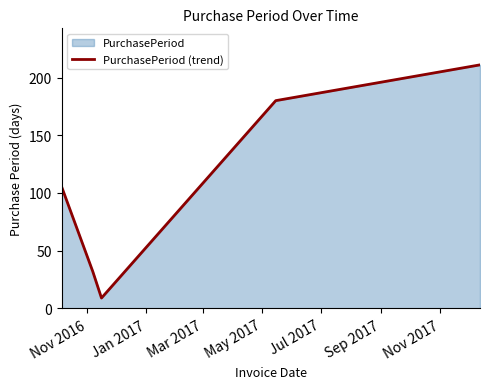

What is the greatest value displayed?

211